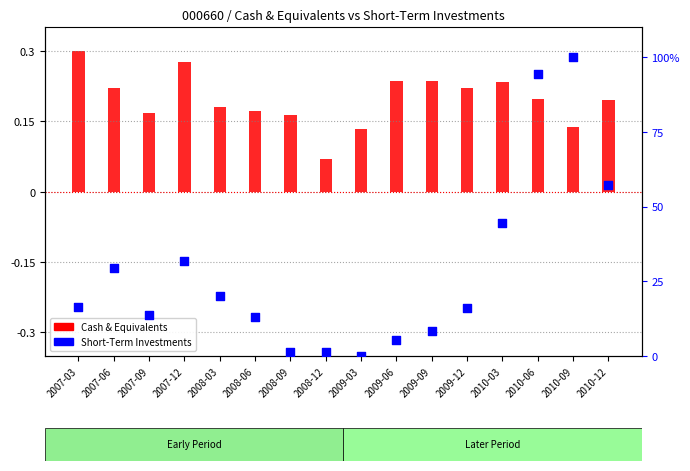

Which series has the widest spread of Y values?

Short-Term Investments